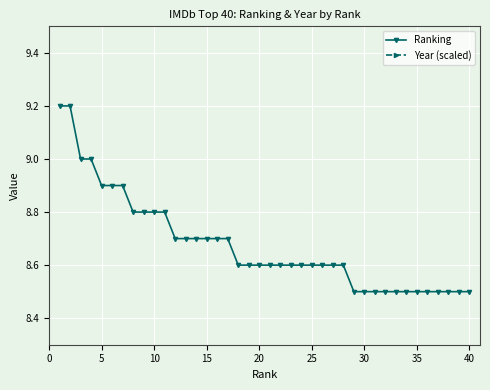

Rank the series by their maximum value, from lowest to highest.

Ranking, Year (scaled)